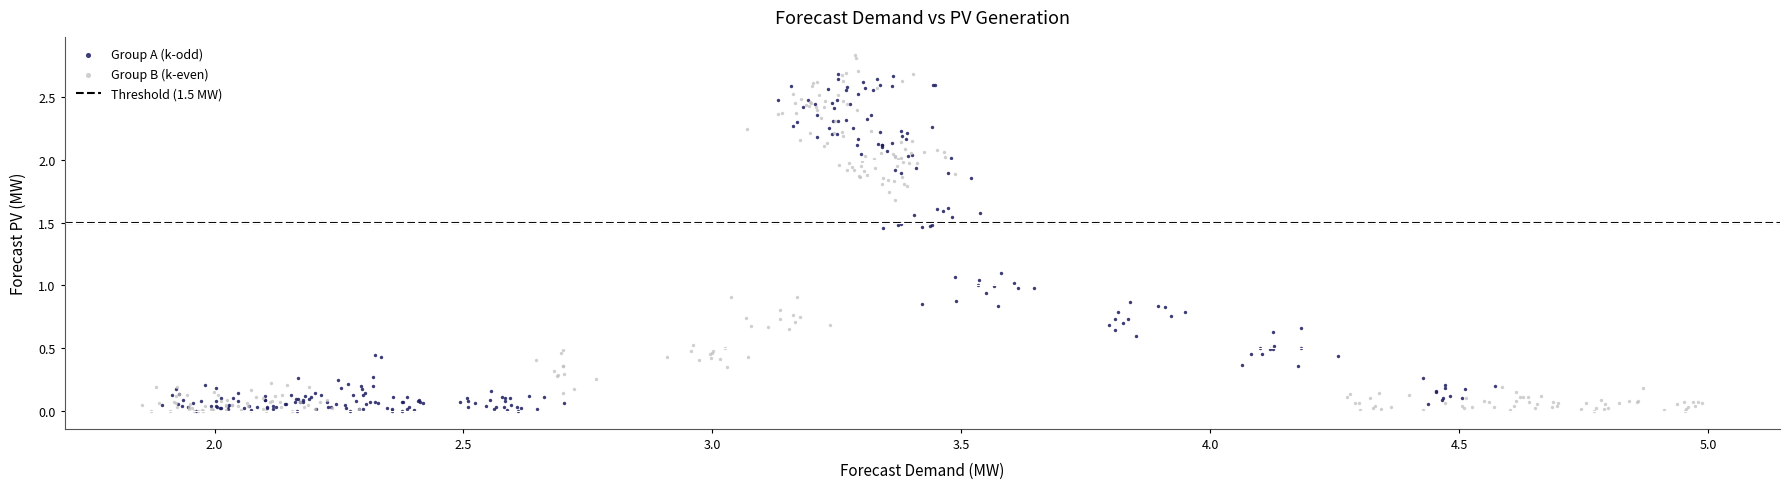

Which series has the largest Y range (max minus min)?

Group B (k-even)